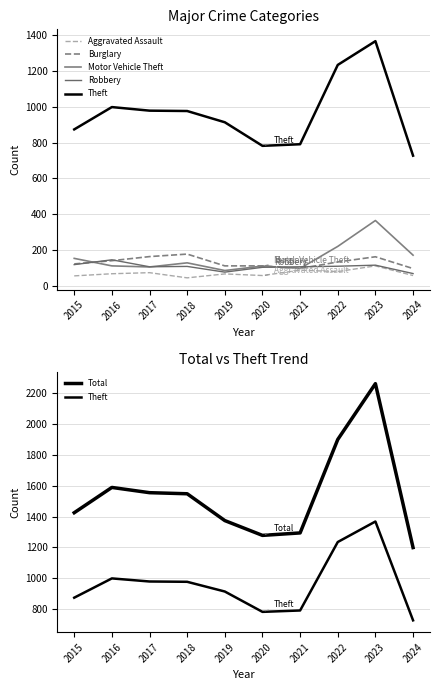

How many lines are shown in the chart?

6